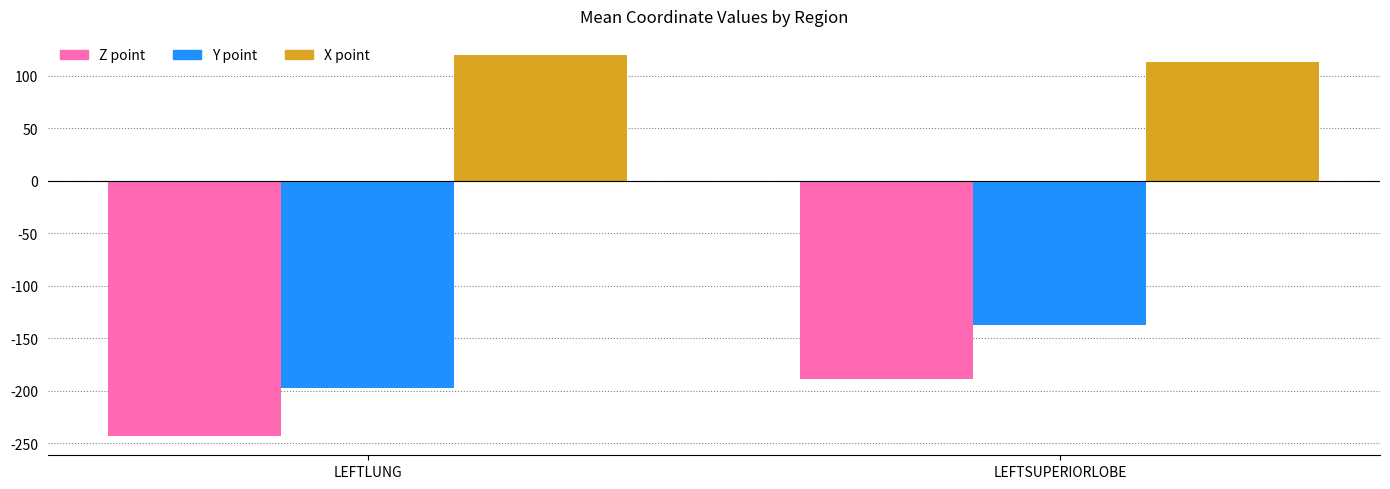

Read the Y point value at LEFTSUPERIORLOBE.

-137.3